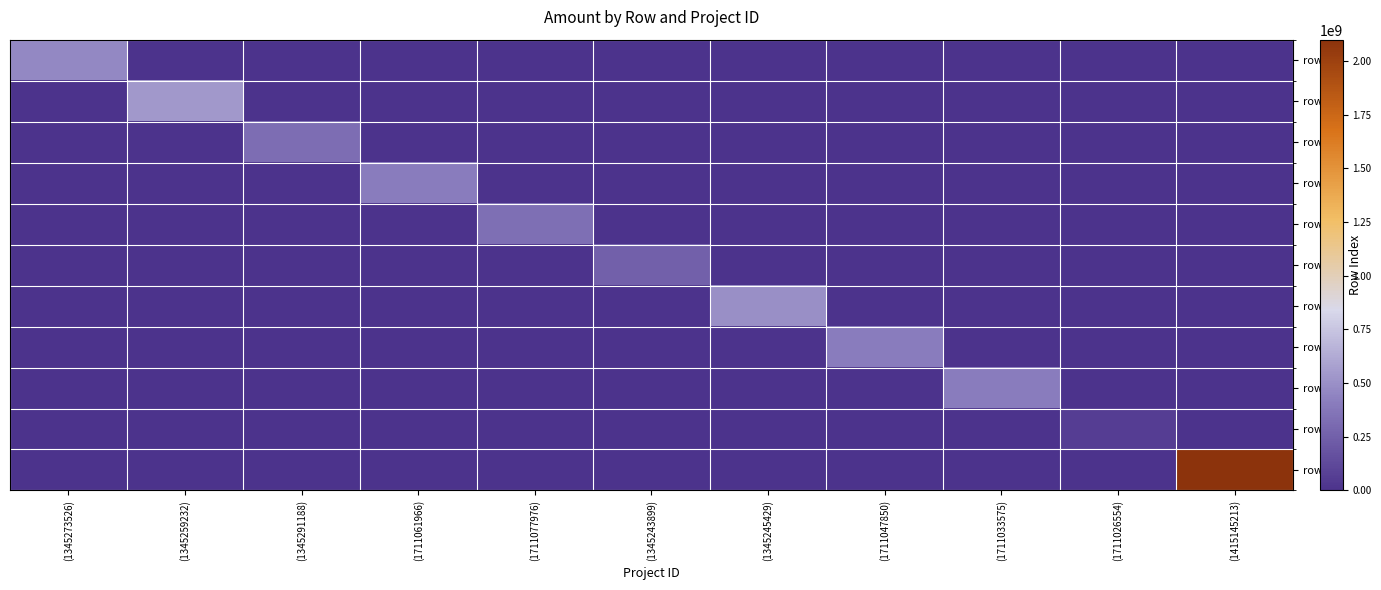

What is the total value across all series at (1711033575)?

410000000